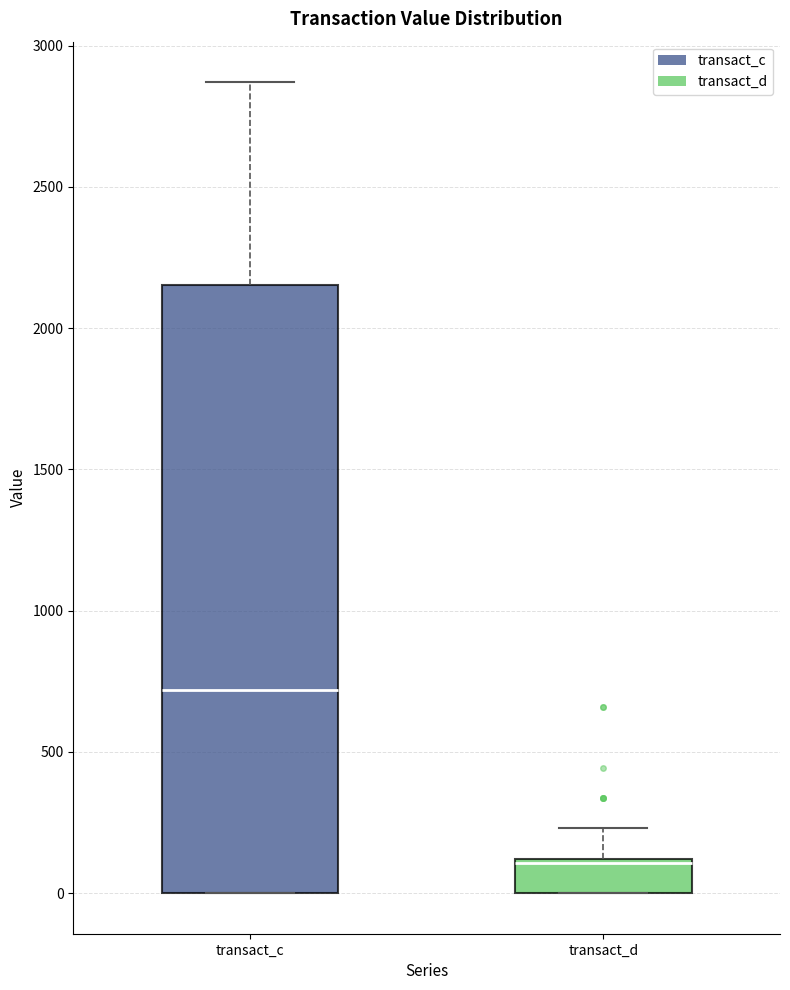

Which box is the tallest, from its lower edge to its upper edge?

transact_c